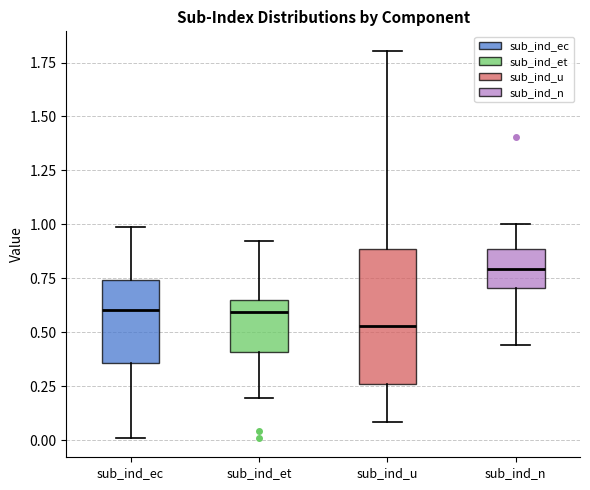

Where does the median line of the box for sub_ind_n sit on the y-axis? The values are not printed on the chart, so give them approximately, as read against the axis.

0.80